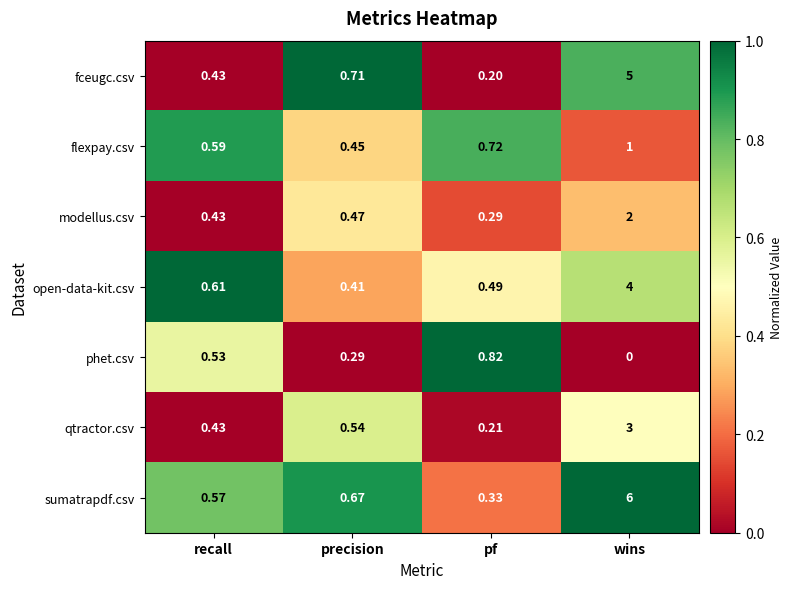

Which series has the largest range (max minus min)?

sumatrapdf.csv